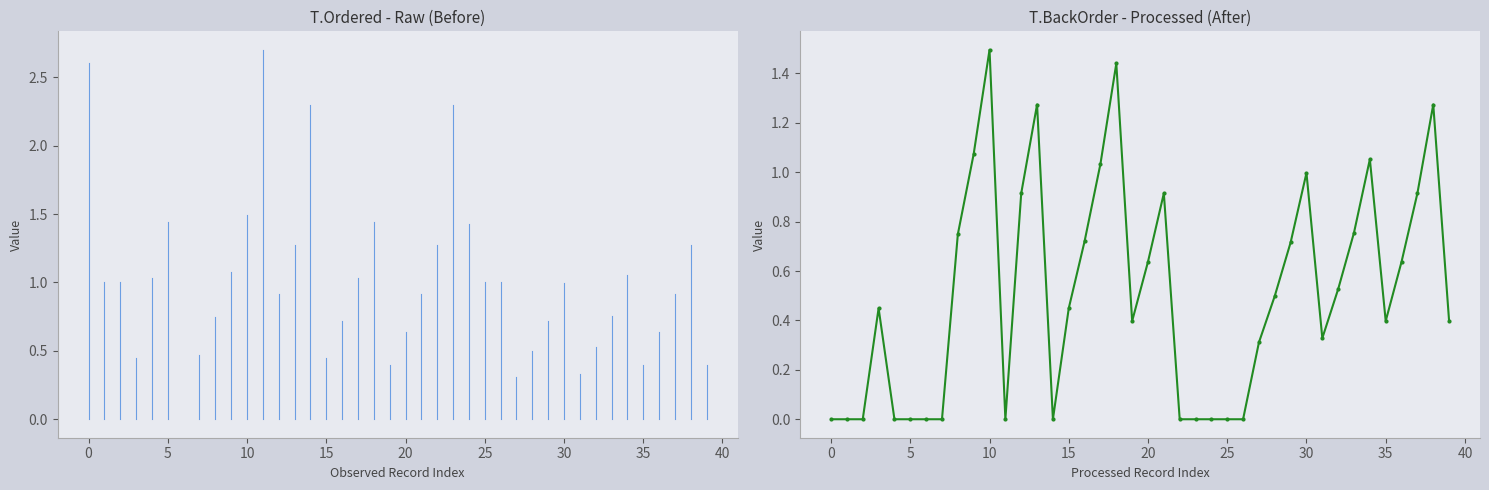

What is the sum of all values?

20.4